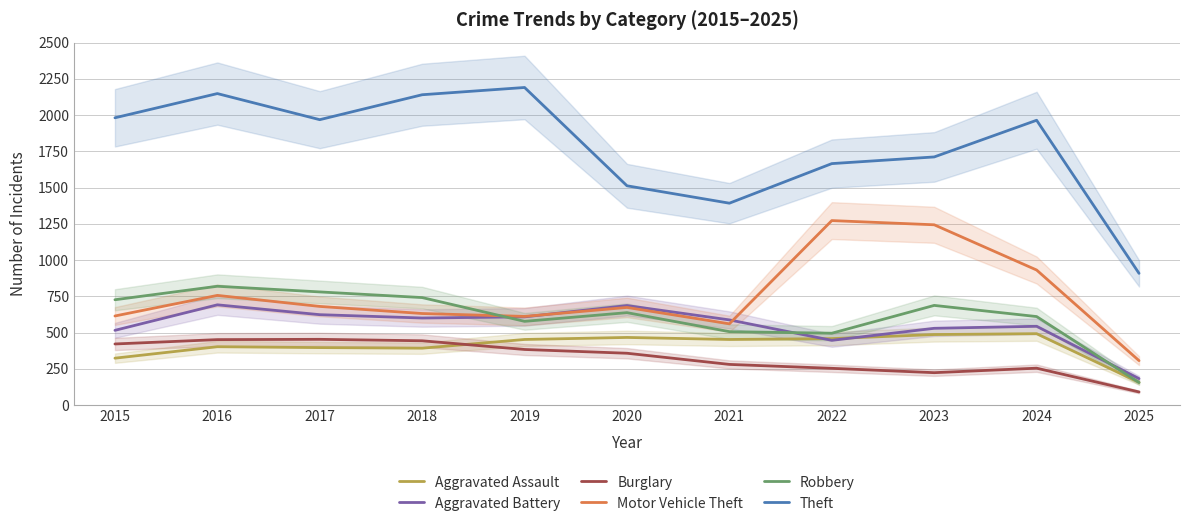

How many interior local peaks does the Robbery series have?

3